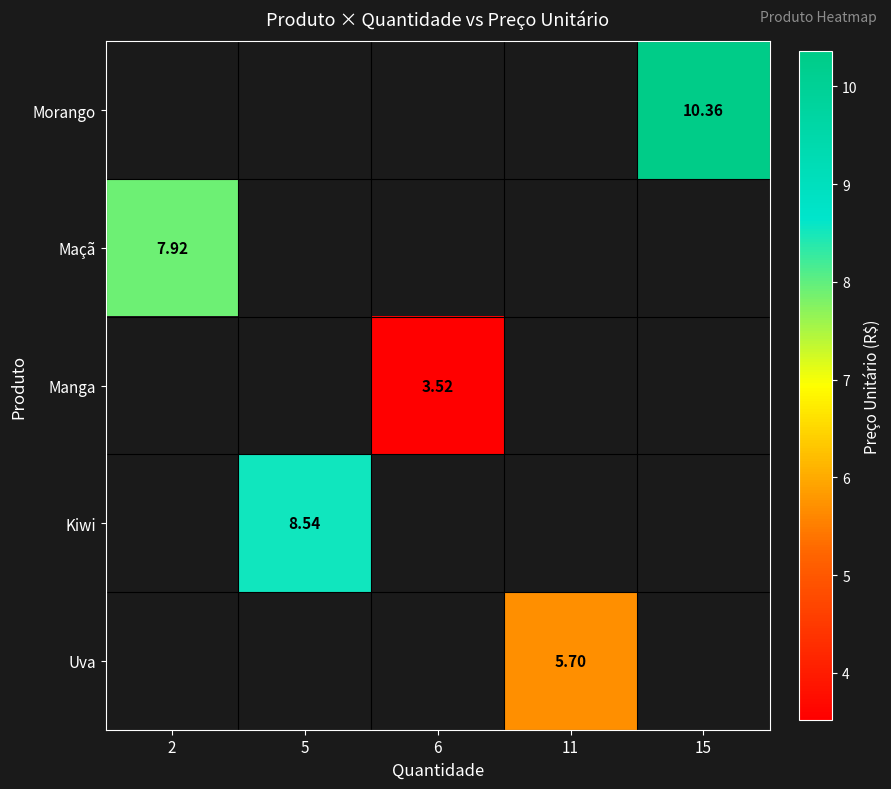

How many distinct data groups are displayed?

5